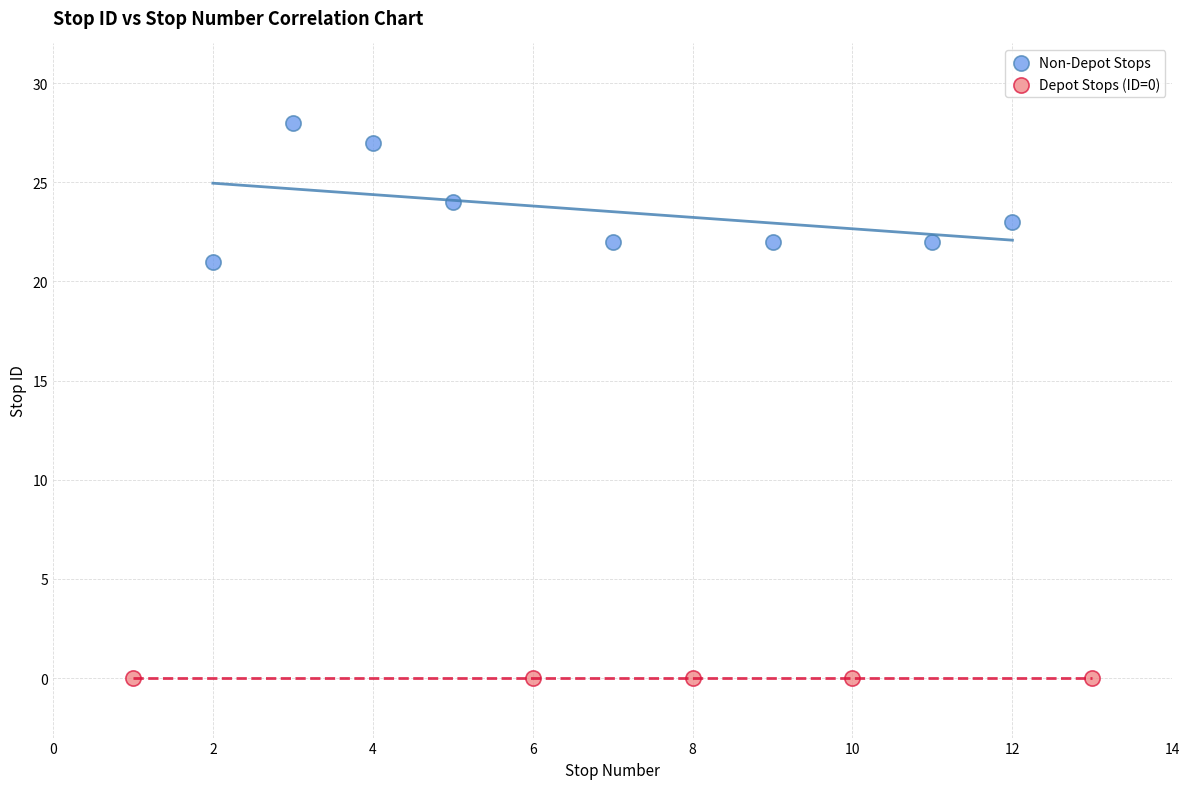

Which series reaches the minimum Y coordinate?

Depot Stops (ID=0)